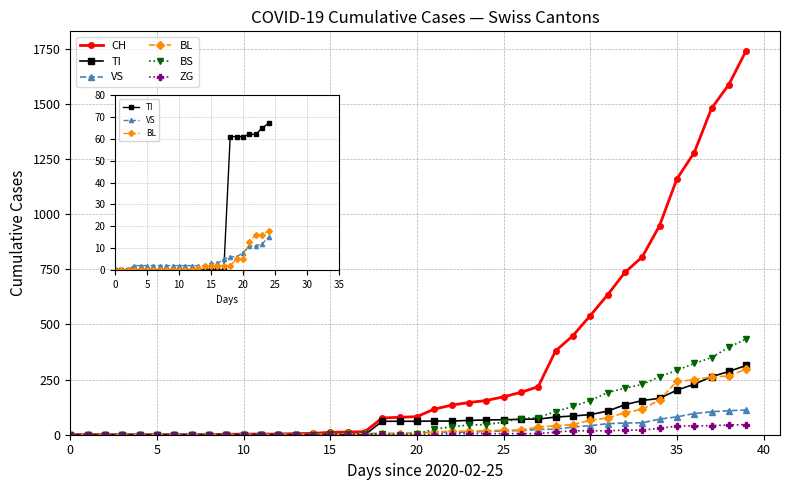

Reading right to left, what are all the values shown in this chart?

CH: 1742	1588	1480	1279	1160	948	806	736	634	540	449	380	218	192	172	155	146	134	116	82	79	76	14	12	11	6	5	3	3	3	2	0	0	0	0	0	0	0	0	0
TI: 314	287	263	229	202	165	155	136	107	91	85	80	71	70	68	67	65	62	62	61	61	61	0	0	0	0	0	0	0	0	0	0	0	0	0	0	0	0	0	0
VS: 112	109	104	96	81	71	54	53	50	41	35	25	24	19	17	15	12	11	11	8	6	6	5	3	3	2	2	2	2	2	2	2	2	2	2	2	2	0	0	0
BL: 298	266	262	249	242	158	115	100	76	65	46	40	35	21	21	18	16	16	13	5	5	2	2	2	2	2	1	0	0	0	0	0	0	0	0	0	0	0	0	0
BS: 434	397	350	323	292	263	228	211	191	155	128	105	78	73	57	46	44	36	25	4	0	4	4	4	4	0	0	0	0	0	0	0	0	0	0	0	0	0	0	0
ZG: 46	44	41	40	39	29	21	21	18	18	18	12	5	5	5	5	5	5	1	0	0	0	0	0	0	0	0	0	0	0	0	0	0	0	0	0	0	0	0	0